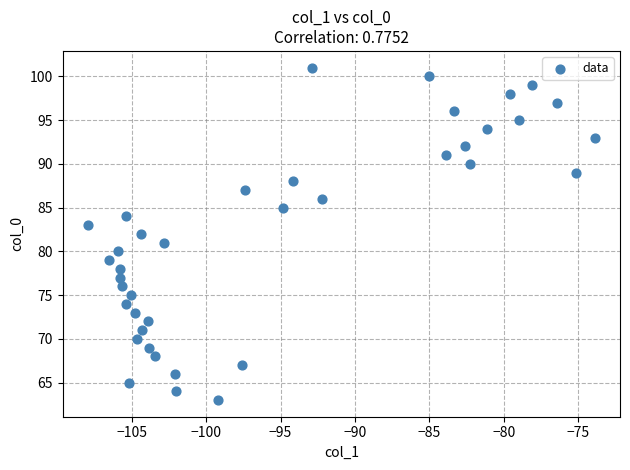

What is the range of Y values (max minus min)?

38